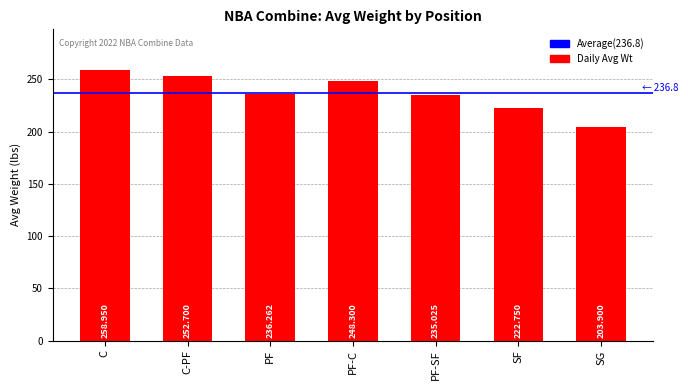

Is it true that the value at SF is 114.8?

False